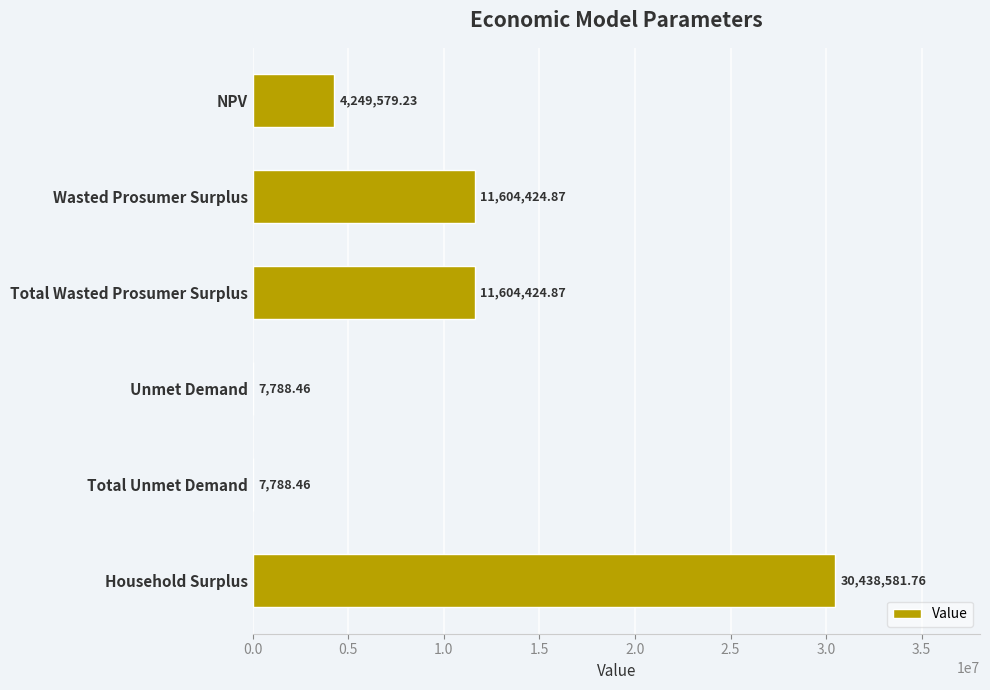

Does the chart contain stacked bars?

No